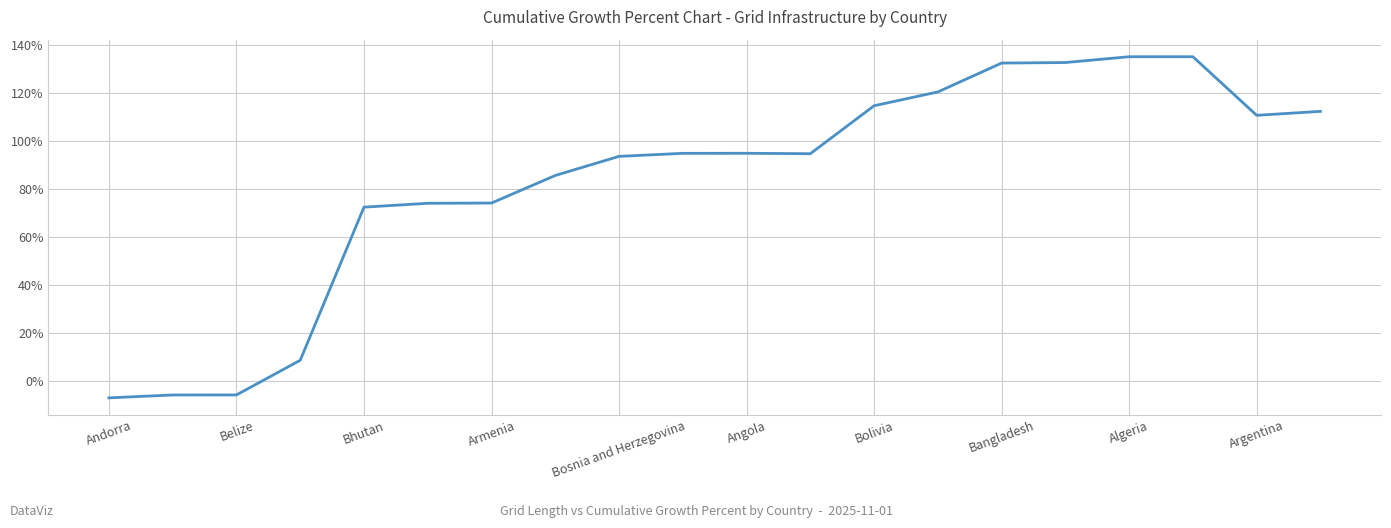

What is the greatest value displayed?

1.4